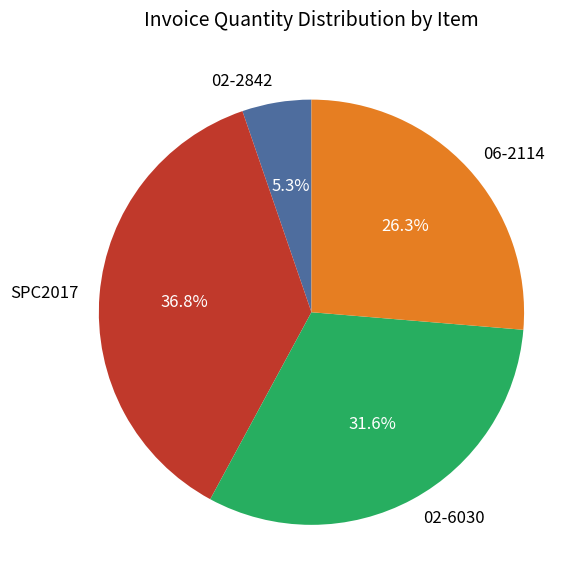

Does any single category account for the majority?

No